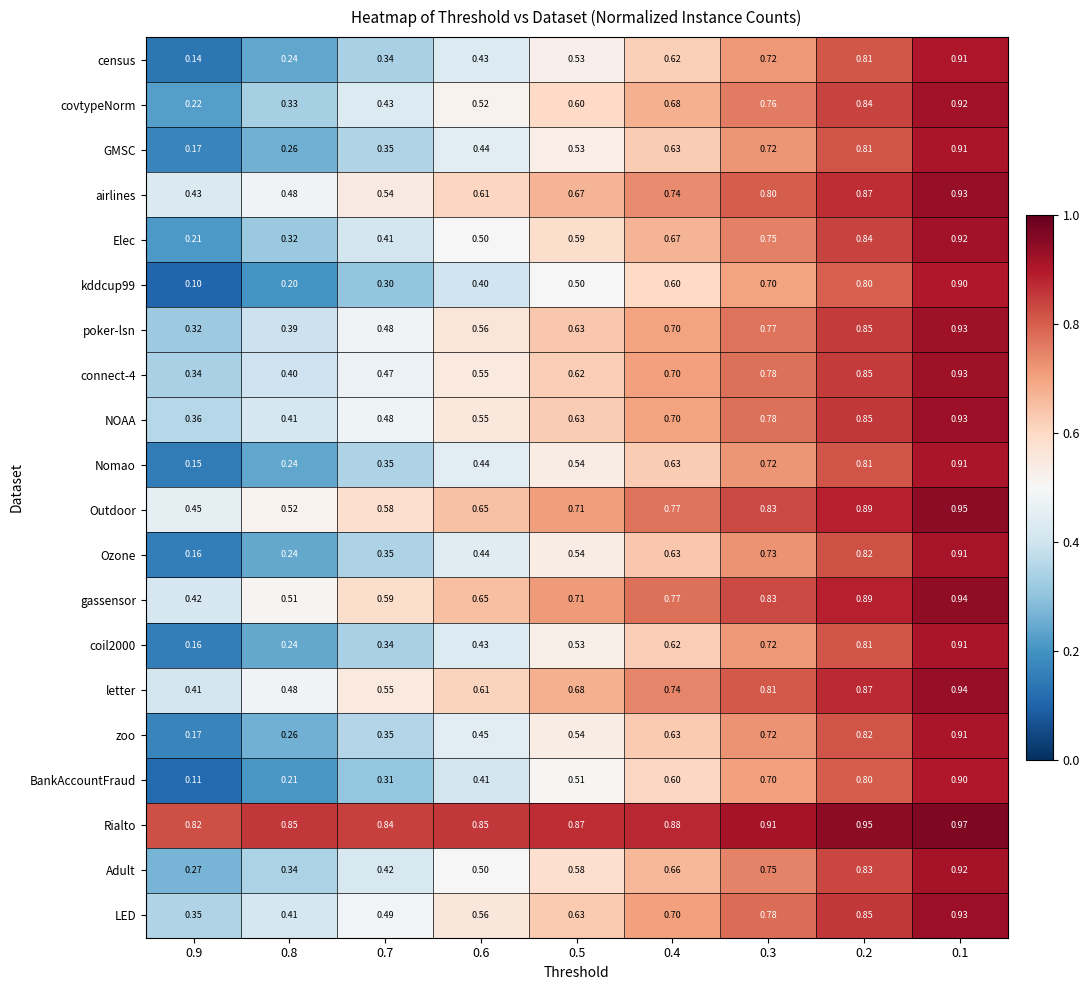

Which series has the largest total across all categories?

Rialto